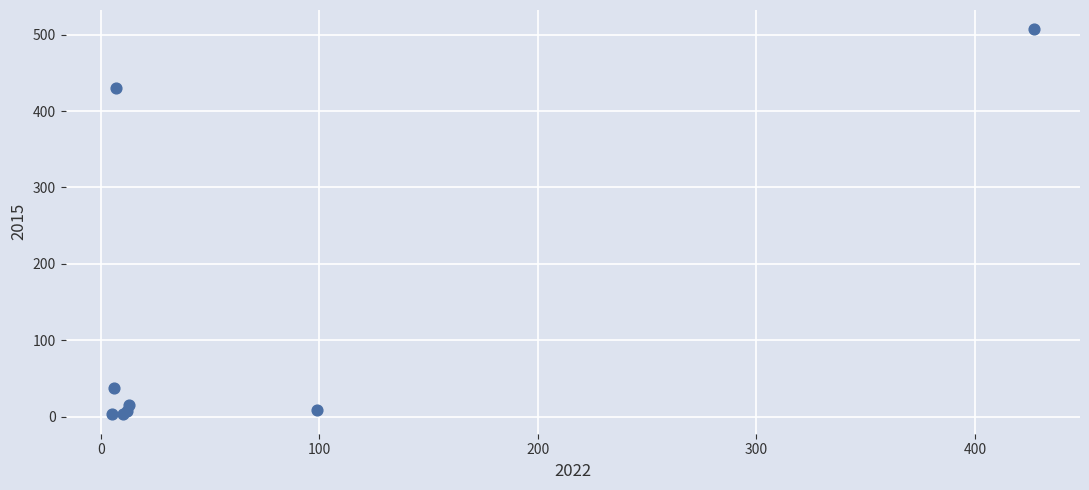

What Y value in the scatter plot is closest to 255?

430